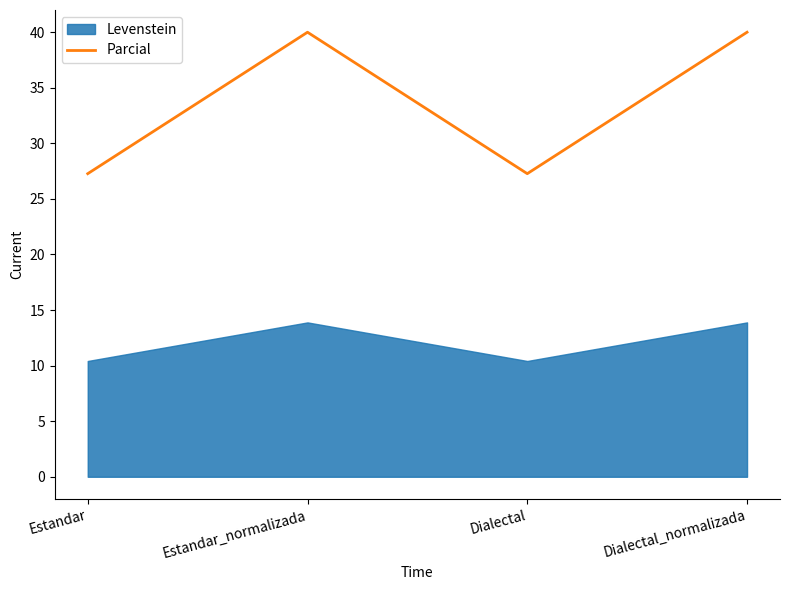

How many points are lower than both their immediate neighbors (excluding endpoints)?

1